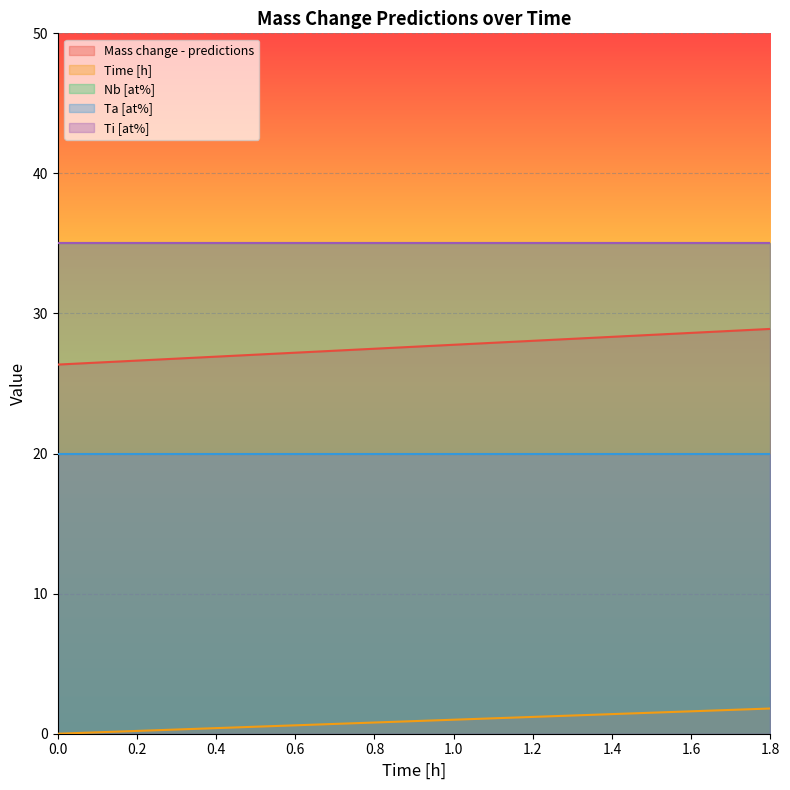

The value of Time [h] at 1.2 is 1.2. True or false?

True